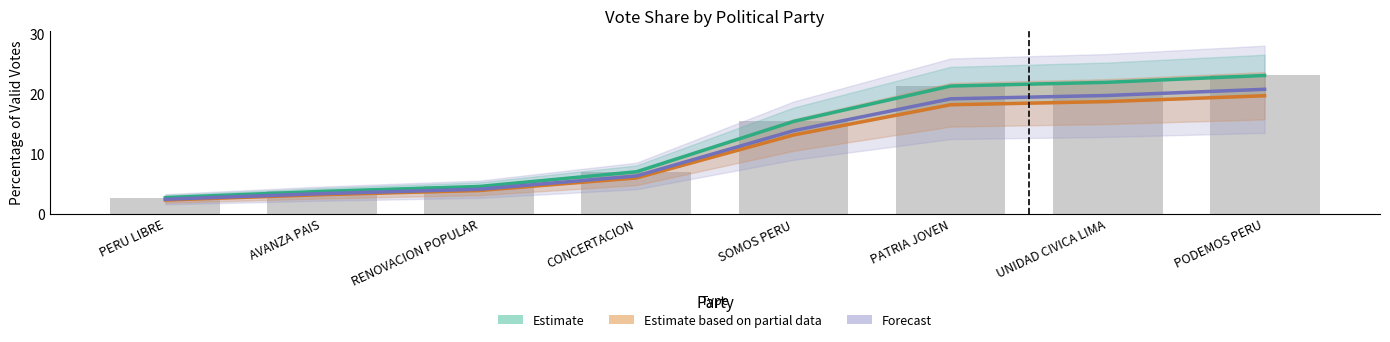

What is the minimum value shown in the chart?

2.3